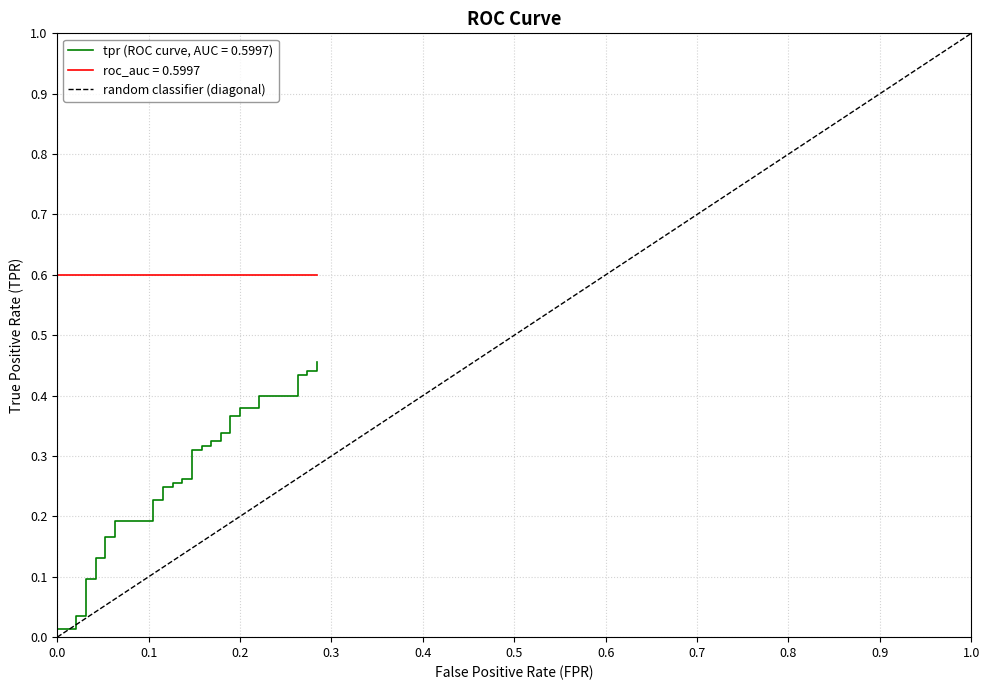

Count the values in the range 0 to 1.

2